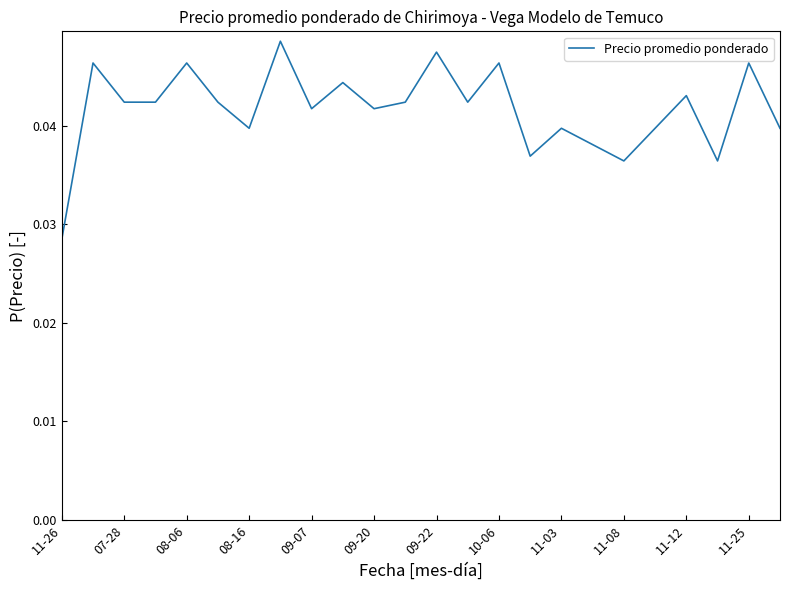

What is the sum of all values?

1.0